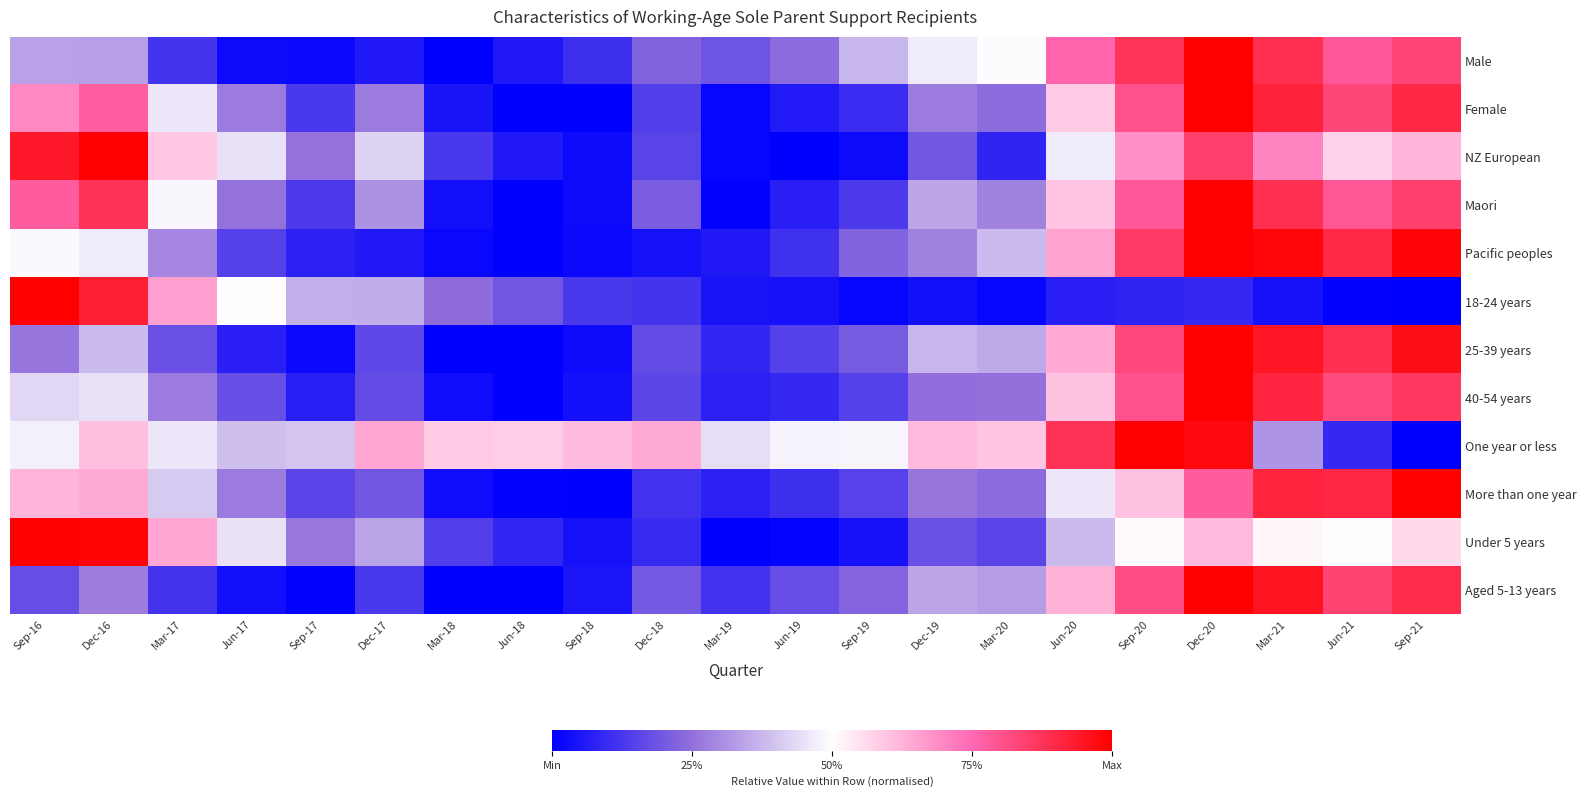

Which label corresponds to the largest value in the chart?

Dec-20